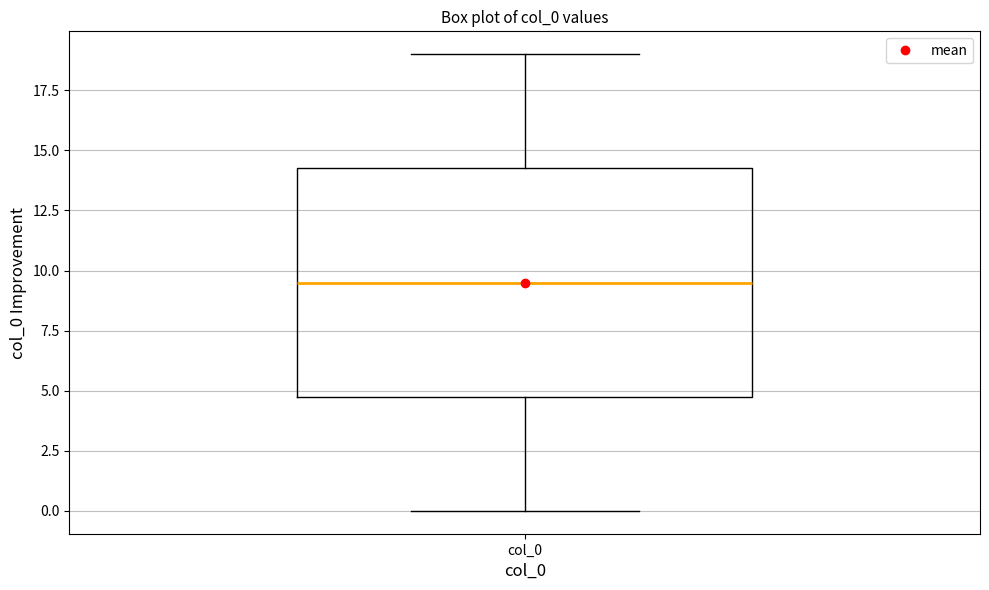

Where is the upper edge of the box for col_0 on the y-axis? The values are not printed on the chart, so give them approximately, as read against the axis.

14.5